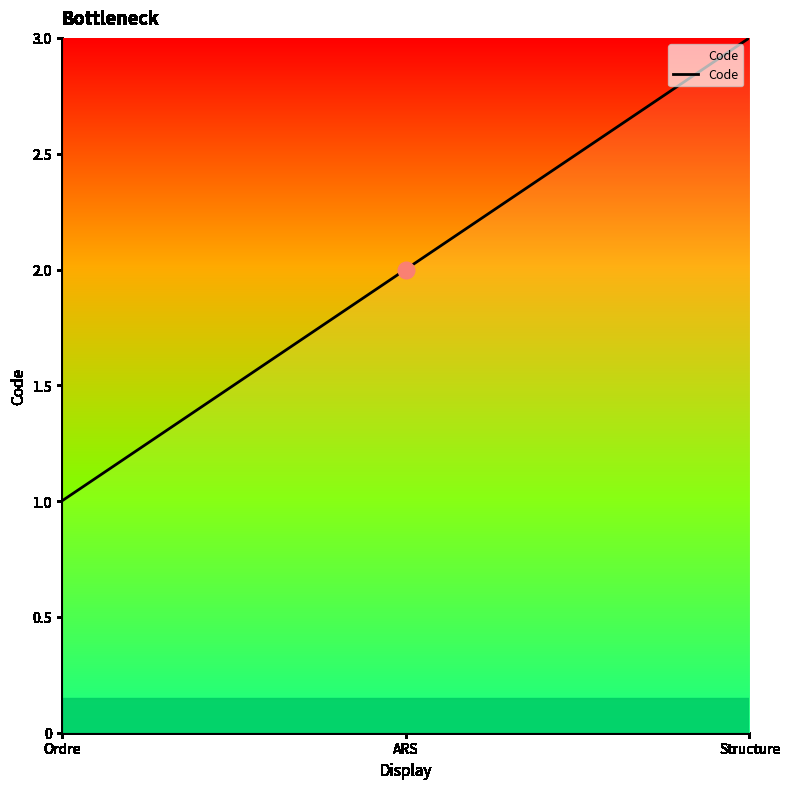

What is the change in value from Ordre to Structure?

+2